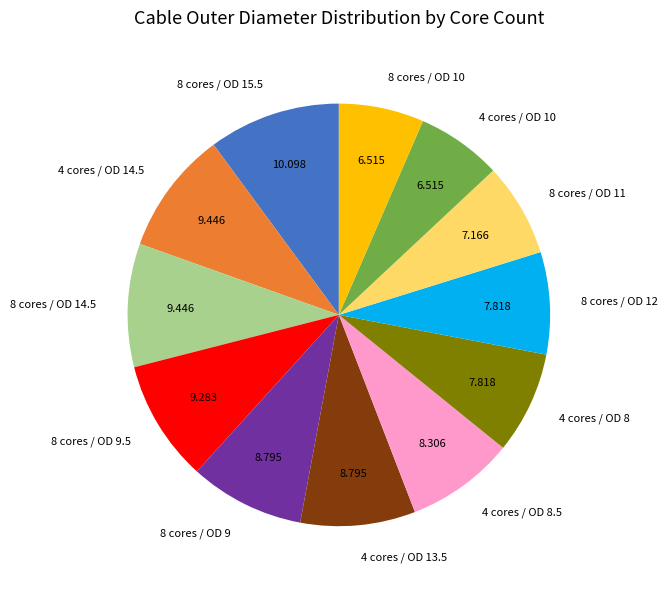

Is the sum of 8 cores / OD 11 and 4 cores / OD 14.5 greater than half?

No